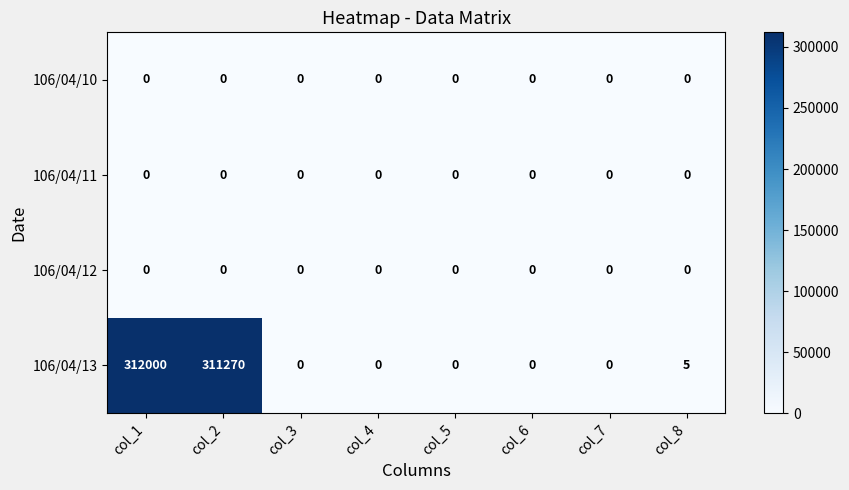

What is the difference between the maximum and minimum values in the 106/04/13 series?

312000